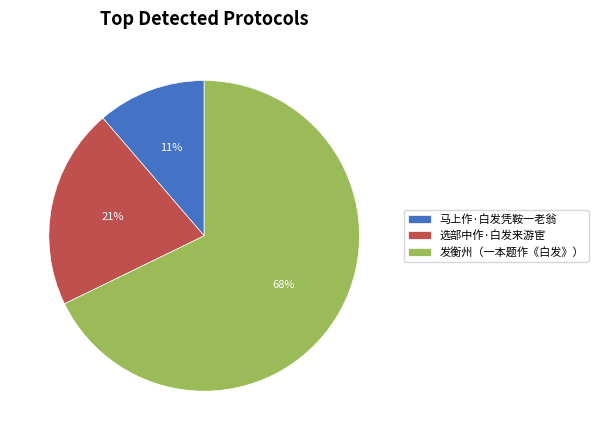

Is it true that 发衡州（一本题作《白发》） is 73% of the pie?

False